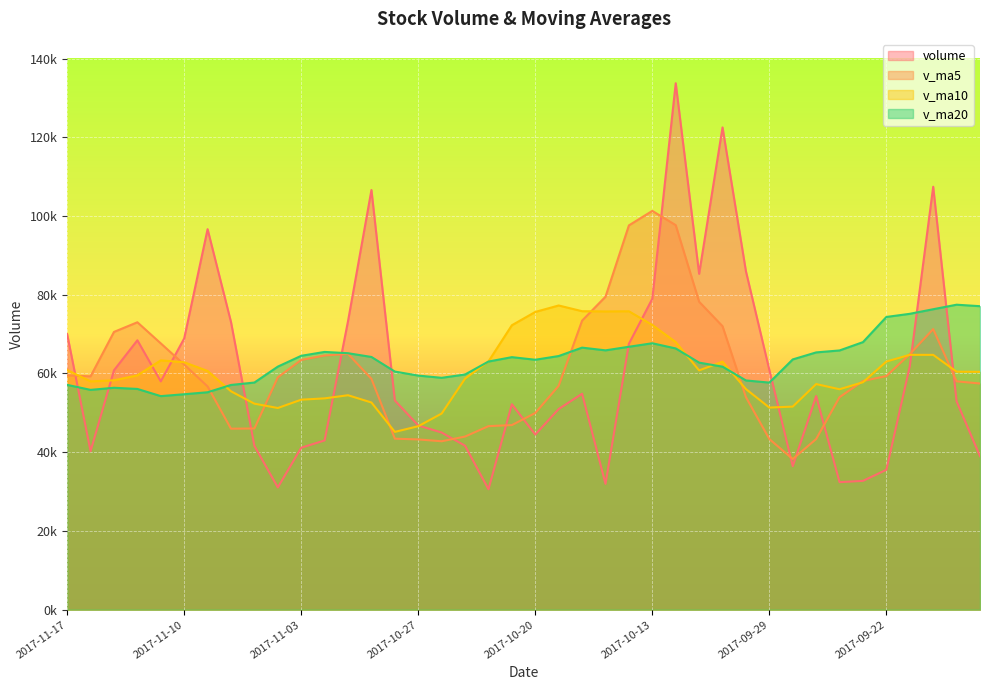

Reading left to right, list all the values displayed in this chart.

volume: 2017-11-17=69998.6	2017-11-16=40262.1	2017-11-15=60810.9	2017-11-14=68437.7	2017-11-13=58001.2	2017-11-10=68899.8	2017-11-09=96659.6	2017-11-08=73069.4	2017-11-07=41617.4	2017-11-06=31060.6	2017-11-03=41146.0	2017-11-02=42999.0	2017-11-01=73325.4	2017-10-31=106605.9	2017-10-30=53152.3	2017-10-27=46799.1	2017-10-26=45003.4	2017-10-25=41649.7	2017-10-24=30599.0	2017-10-23=52195.7	2017-10-20=44490.3	2017-10-19=50976.7	2017-10-18=54856.4	2017-10-17=31966.5	2017-10-16=67552.6	2017-10-13=78998.4	2017-10-12=133736.5	2017-10-11=85323.3	2017-10-10=122511.8	2017-10-09=85961.8	2017-09-29=60894.8	2017-09-28=36454.1	2017-09-27=54258.2	2017-09-26=32394.1	2017-09-25=32729.1	2017-09-22=35538.4	2017-09-21=61843.9	2017-09-20=107441.7	2017-09-19=52920.8	2017-09-18=38995.0
v_ma5: 2017-11-17=59502.1	2017-11-16=59282.4	2017-11-15=70561.9	2017-11-14=73013.6	2017-11-13=67649.5	2017-11-10=62261.3	2017-11-09=56710.6	2017-11-08=45978.5	2017-11-07=46029.7	2017-11-06=59027.4	2017-11-03=63445.7	2017-11-02=64576.3	2017-11-01=64977.2	2017-10-31=58642.1	2017-10-30=43440.7	2017-10-27=43249.4	2017-10-26=42787.6	2017-10-25=43982.3	2017-10-24=46623.6	2017-10-23=46897.1	2017-10-20=49968.5	2017-10-19=56870.1	2017-10-18=73422.1	2017-10-17=79515.5	2017-10-16=97624.5	2017-10-13=101306.4	2017-10-12=97685.6	2017-10-11=78229.2	2017-10-10=72016.1	2017-10-09=53992.6	2017-09-29=43346.1	2017-09-28=38274.8	2017-09-27=43352.7	2017-09-26=53989.4	2017-09-25=58094.8	2017-09-22=59347.9	2017-09-21=64909.9	2017-09-20=71279.4	2017-09-19=58002.1	2017-09-18=57460.0
v_ma10: 2017-11-17=60881.7	2017-11-16=57996.5	2017-11-15=58270.2	2017-11-14=59521.6	2017-11-13=63338.4	2017-11-10=62853.5	2017-11-09=60643.5	2017-11-08=55477.8	2017-11-07=52335.9	2017-11-06=51234.0	2017-11-03=53347.6	2017-11-02=53682.0	2017-11-01=54479.8	2017-10-31=52632.9	2017-10-30=45168.9	2017-10-27=46608.9	2017-10-26=49828.9	2017-10-25=58702.2	2017-10-24=63069.6	2017-10-23=72260.8	2017-10-20=75637.4	2017-10-19=77277.9	2017-10-18=75825.6	2017-10-17=75765.8	2017-10-16=75808.6	2017-10-13=72326.2	2017-10-12=67980.2	2017-10-11=60790.9	2017-10-10=63002.8	2017-10-09=56043.7	2017-09-29=51347.0	2017-09-28=51592.3	2017-09-27=57316.1	2017-09-26=55995.8	2017-09-25=57777.4	2017-09-22=63037.0	2017-09-21=64743.3	2017-09-20=64733.9	2017-09-19=60461.5	2017-09-18=60422.4
v_ma20: 2017-11-17=57114.6	2017-11-16=55839.2	2017-11-15=56375.0	2017-11-14=56077.2	2017-11-13=54253.7	2017-11-10=54731.2	2017-11-09=55236.2	2017-11-08=57090.0	2017-11-07=57702.7	2017-11-06=61747.4	2017-11-03=64492.5	2017-11-02=65479.9	2017-11-01=65152.7	2017-10-31=64199.3	2017-10-30=60488.7	2017-10-27=59467.6	2017-10-26=58904.6	2017-10-25=59746.6	2017-10-24=63036.2	2017-10-23=64152.3	2017-10-20=63492.2	2017-10-19=64435.1	2017-10-18=66570.8	2017-10-17=65880.8	2017-10-16=66793.0	2017-10-13=67681.6	2017-10-12=66361.7	2017-10-11=62762.4	2017-10-10=61732.1	2017-10-09=58233.0	2017-09-29=57686.7	2017-09-28=63575.7	2017-09-27=65357.4	2017-09-26=65854.6	2017-09-25=67970.0	2017-09-22=74364.8	2017-09-21=75160.5	2017-09-20=76326.4	2017-09-19=77475.8	2017-09-18=77097.7